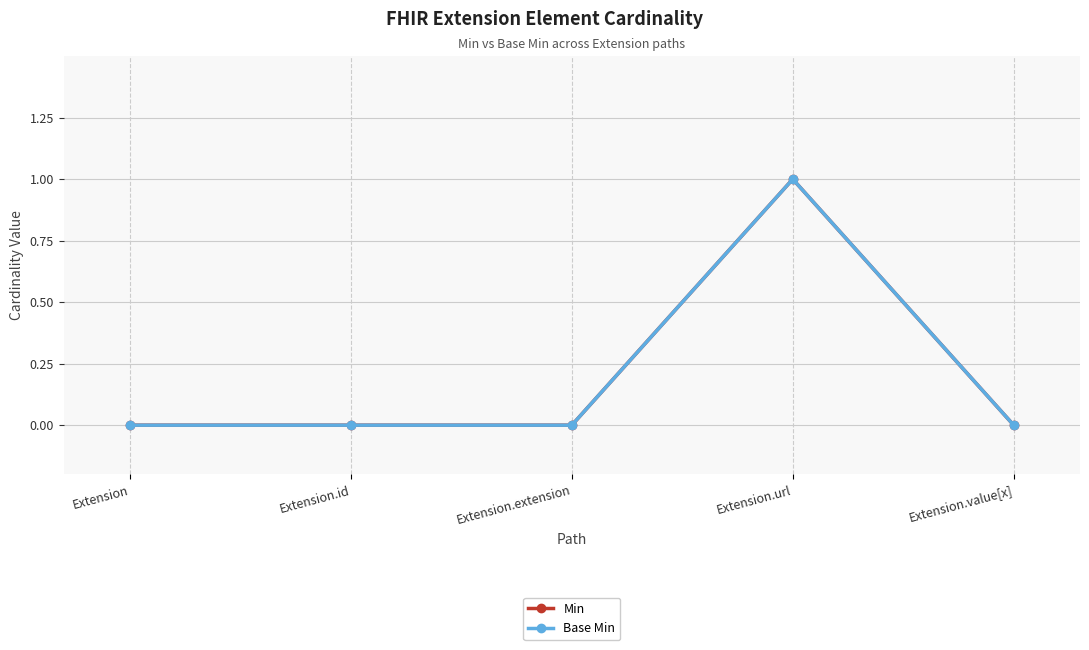

Does the chart have visible grid lines?

Yes